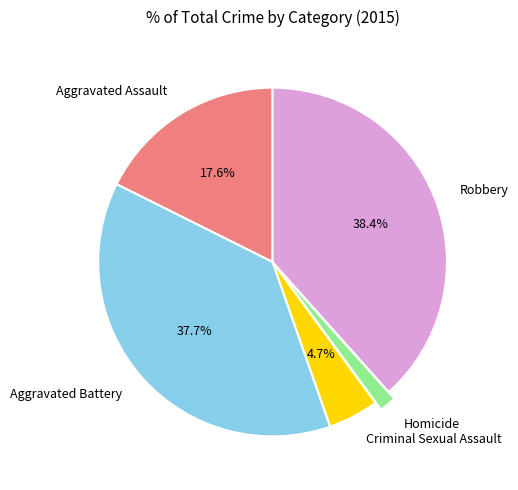

How many slices are in this pie chart?

5